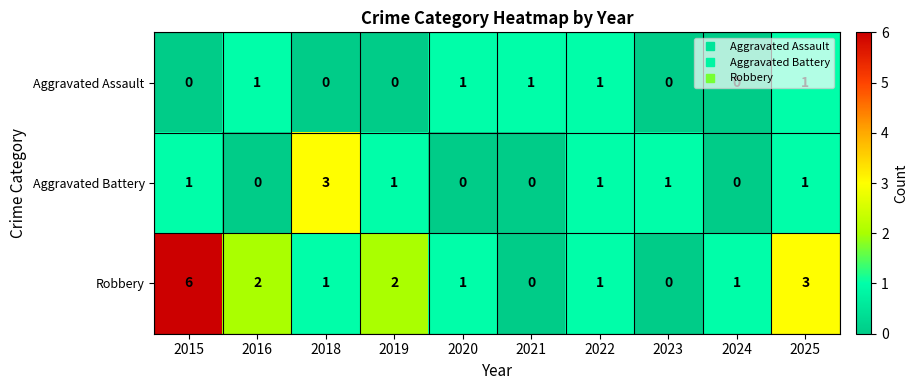

List the series in order of their overall mean, lowest first.

Aggravated Assault, Aggravated Battery, Robbery